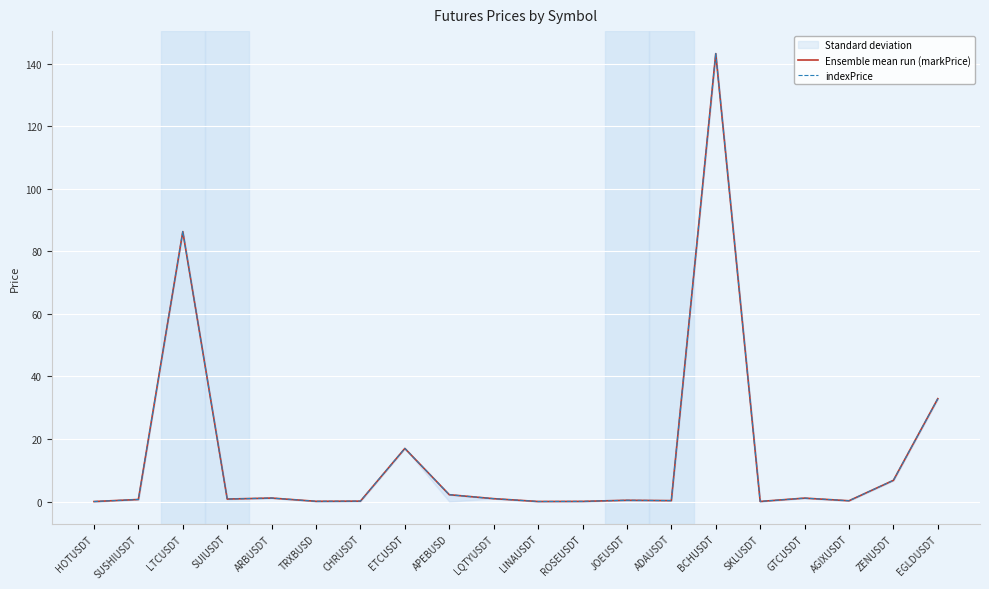

What is the label of the 18th point from the left?

AGIXUSDT